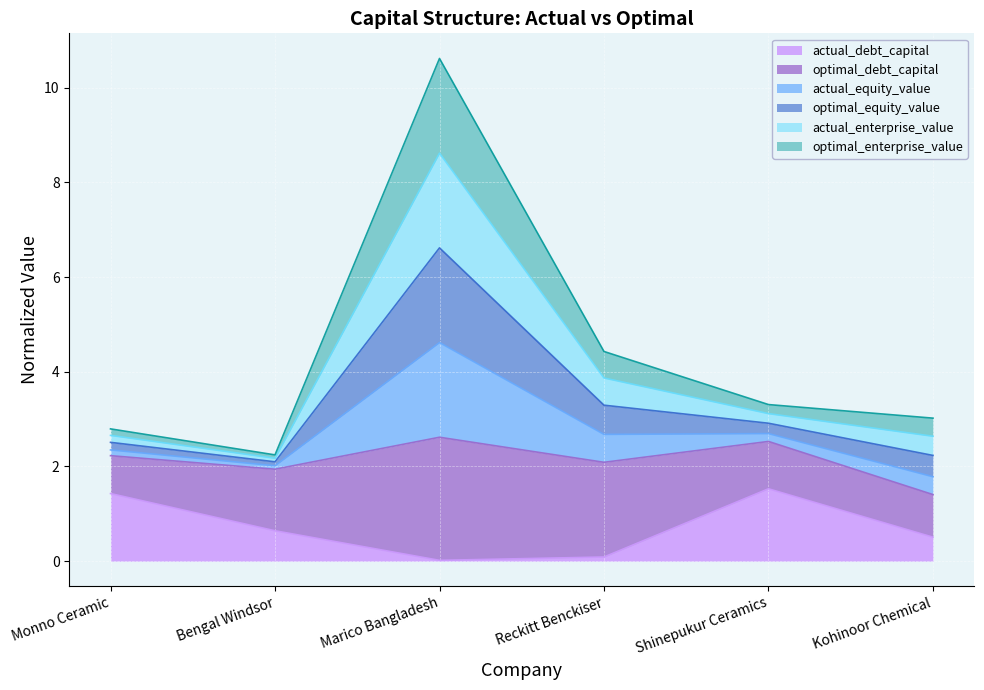

Is it true that actual_debt_capital equals 0.0 at Marico Bangladesh?

True